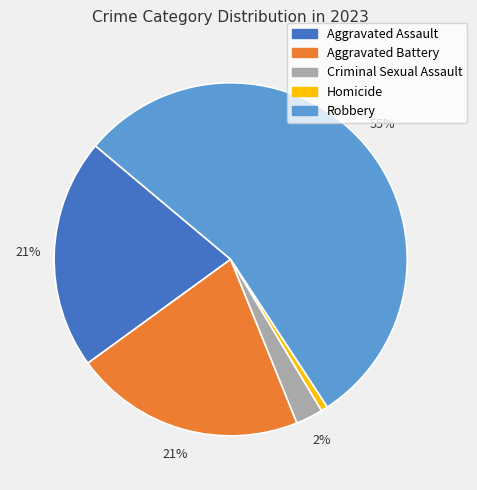

Which category has the biggest portion of the pie?

Robbery